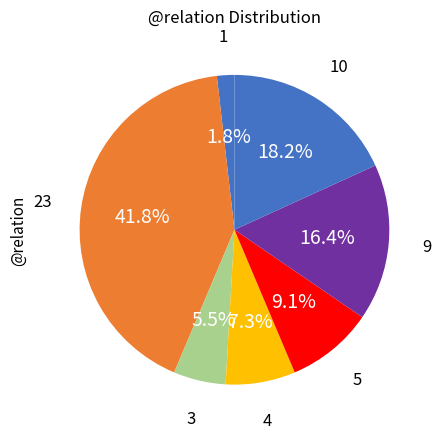

Count the number of slices in the pie.

7